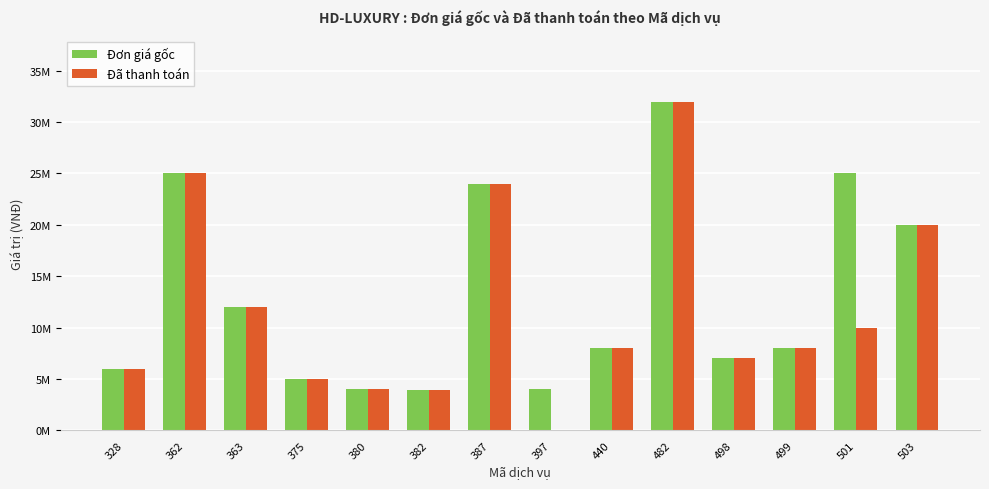

Rank the series by their average value, from highest to lowest.

Đơn giá gốc, Đã thanh toán